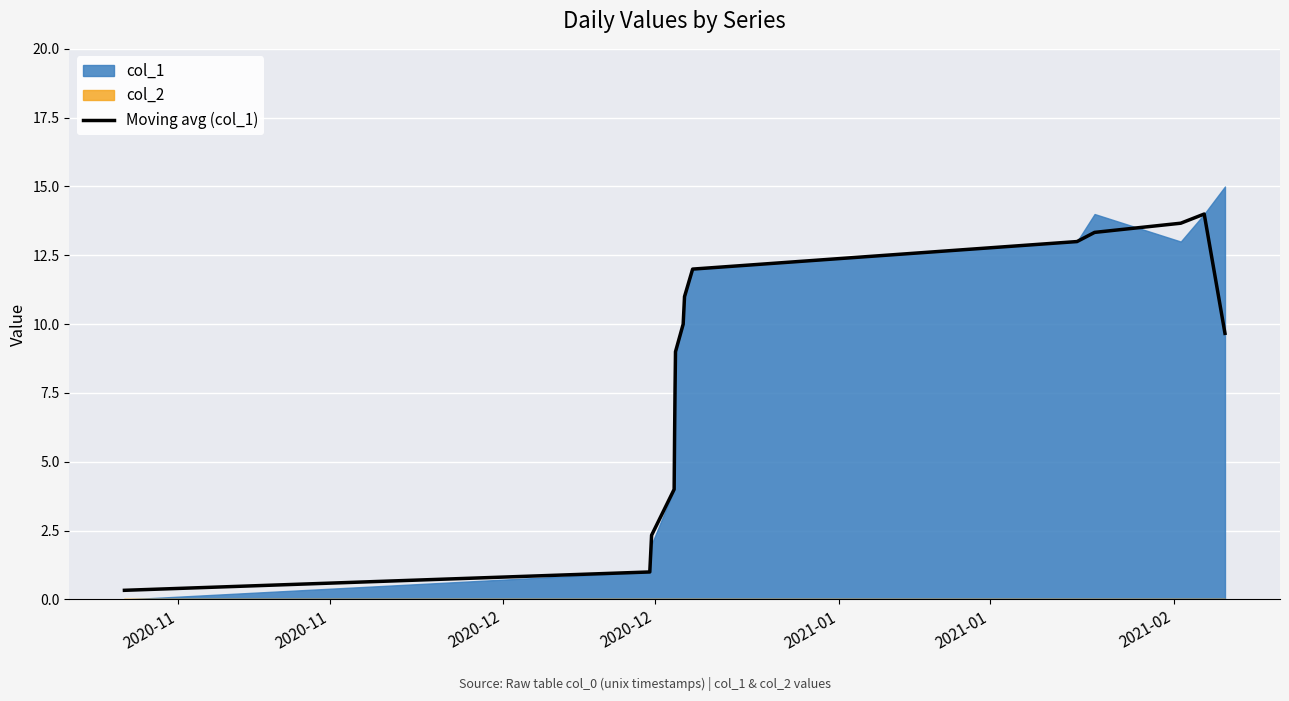

What is the difference between the maximum and minimum values?

13.7